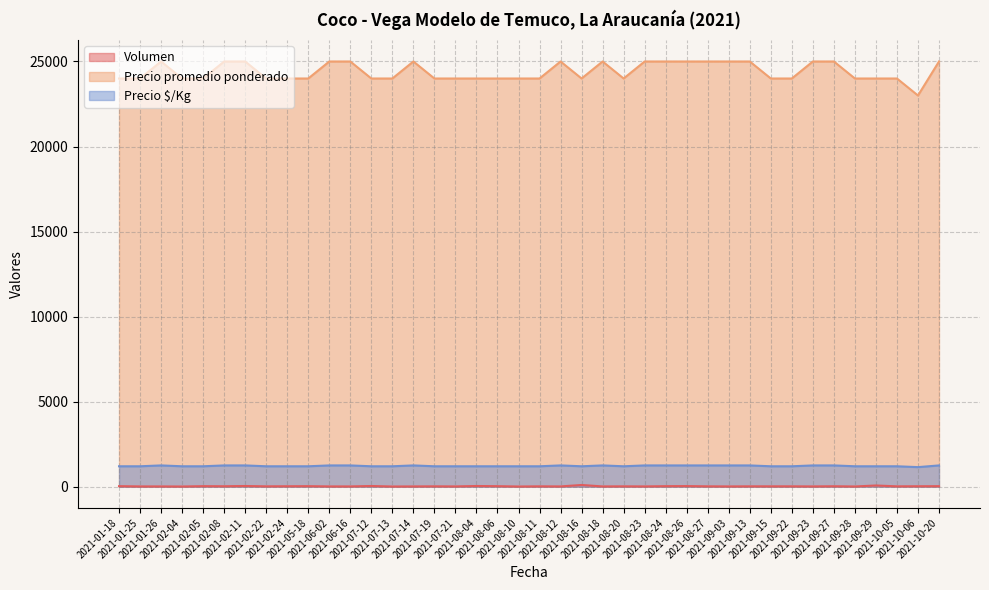

True or false: Precio $/Kg and Precio promedio ponderado cross at least once.

False